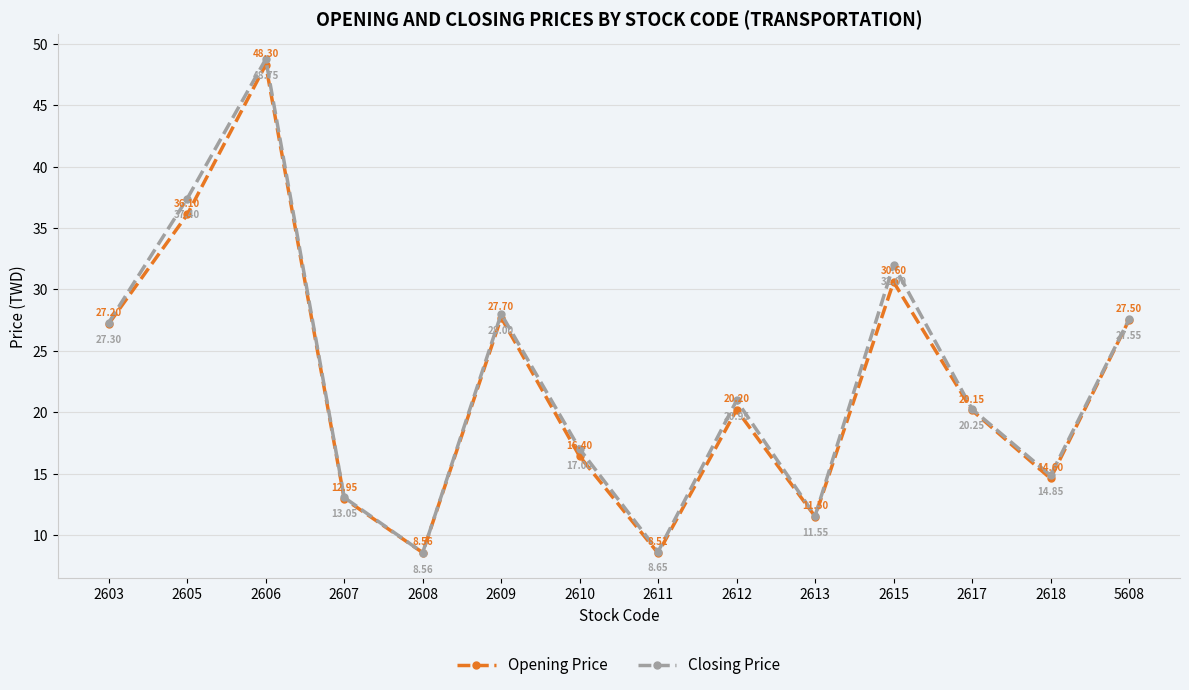

Which series has the widest spread of values?

Closing Price